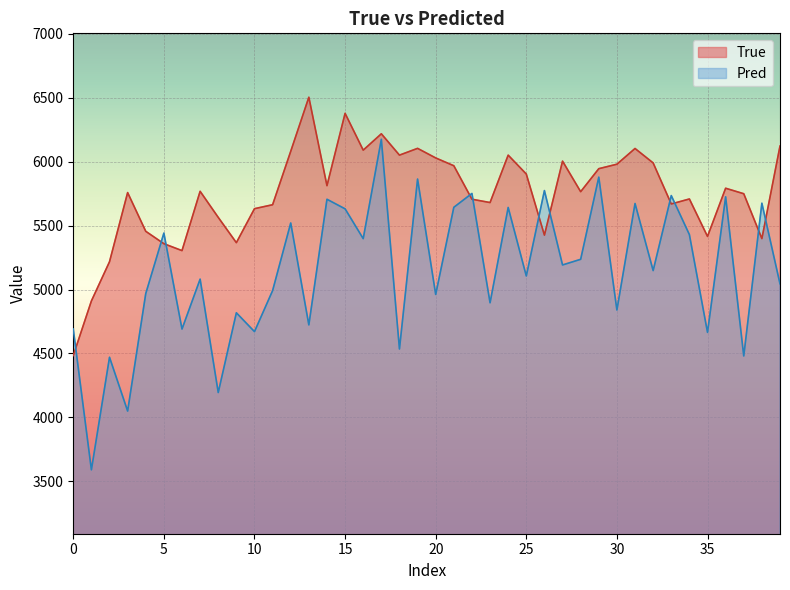

Where does the True series first go above 5769?

12